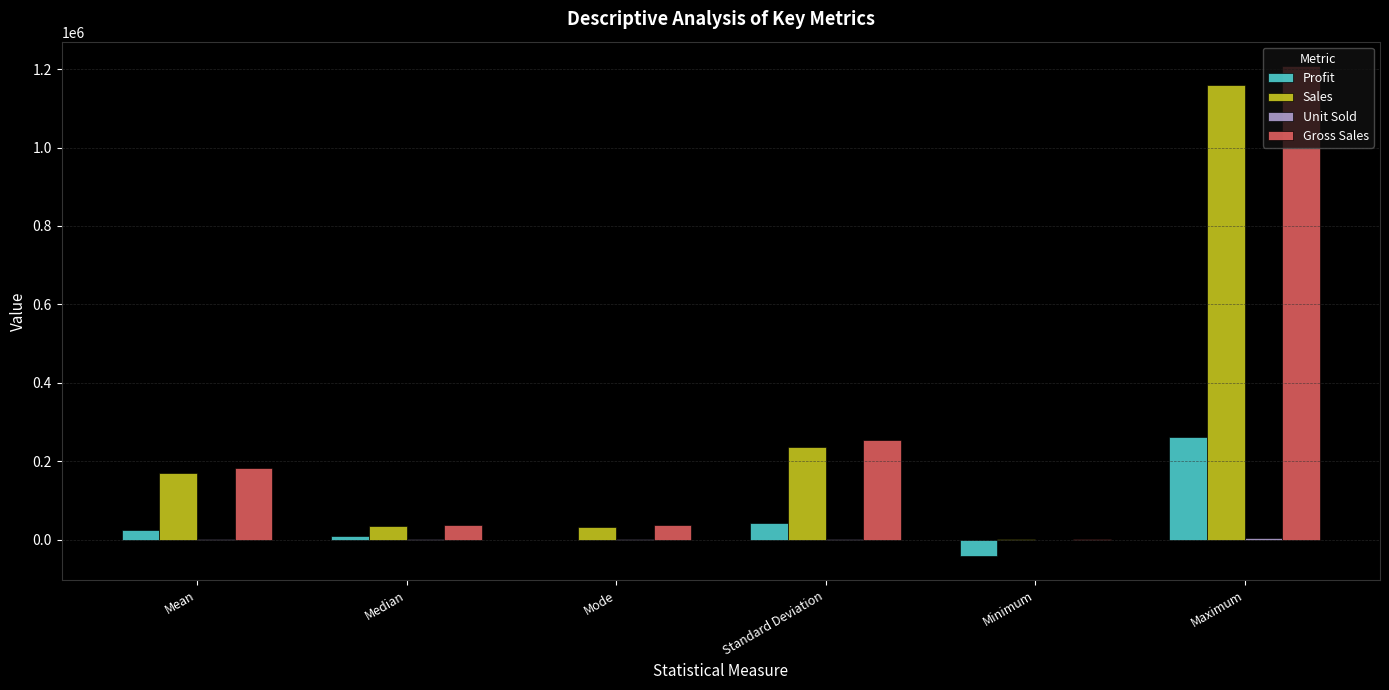

What is the maximum value for Profit?

262200.0